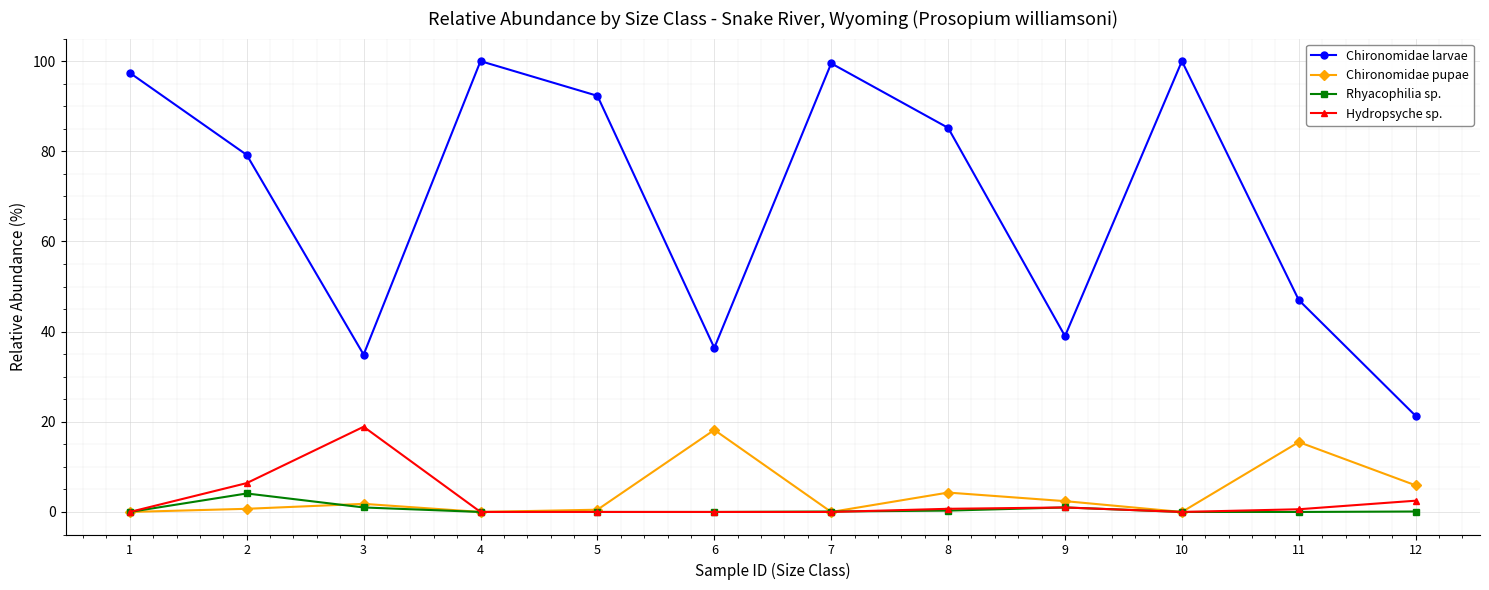

Which series has the widest spread of values?

Chironomidae larvae